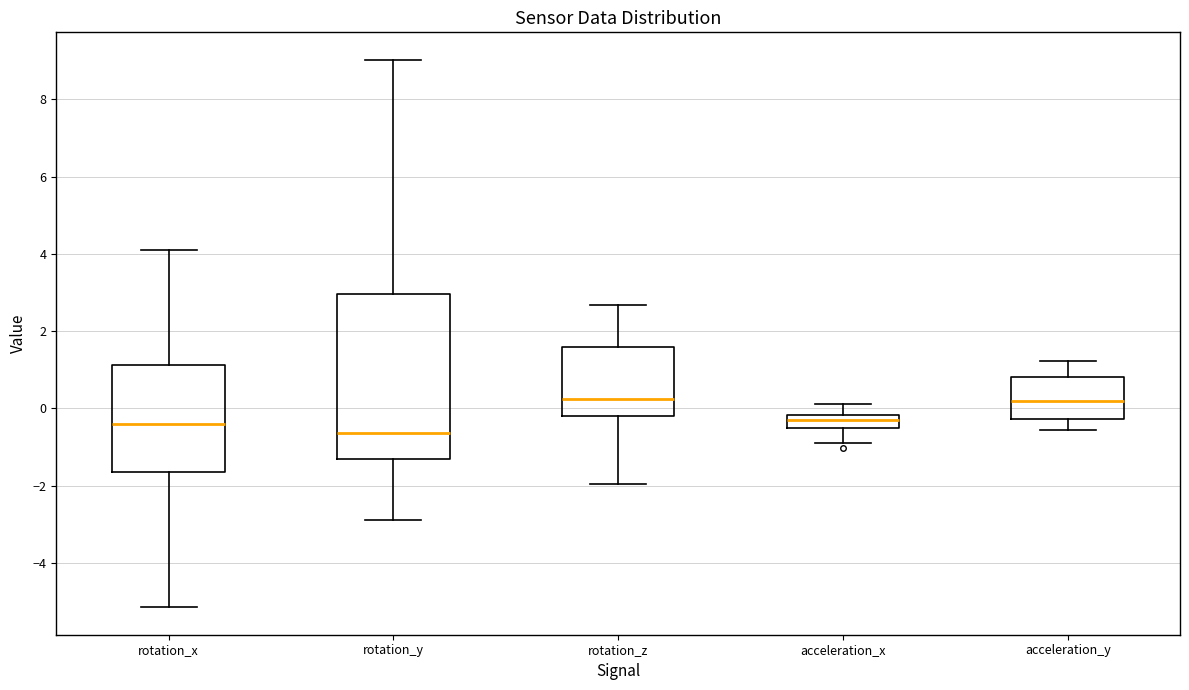

Reading left to right, read every box against the y-axis: the position of its median line, the range the box covers, and the ends of its whiskers. The values are not printed on the chart, so give them approximately, as read against the axis.

rotation_x: median -0.4, box -1.6 to 1.2, whiskers -5.2 to 4.2
rotation_y: median -0.6, box -1.4 to 3.0, whiskers -2.8 to 9.0
rotation_z: median 0.2, box -0.2 to 1.6, whiskers -2.0 to 2.6
acceleration_x: median -0.2 (inside the box), box -0.6 to -0.2, whiskers -0.8 to 0.2
acceleration_y: median 0.2, box -0.2 to 0.8, whiskers -0.6 to 1.2